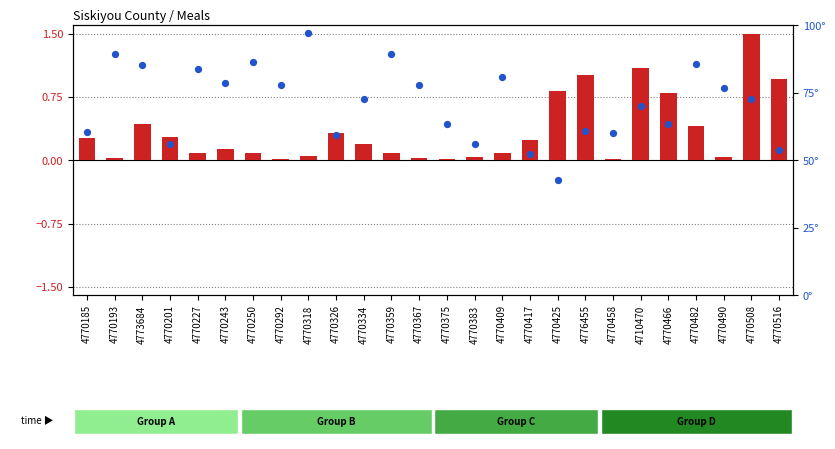

Which series reaches the minimum Y coordinate?

Enrollment Used for Meals